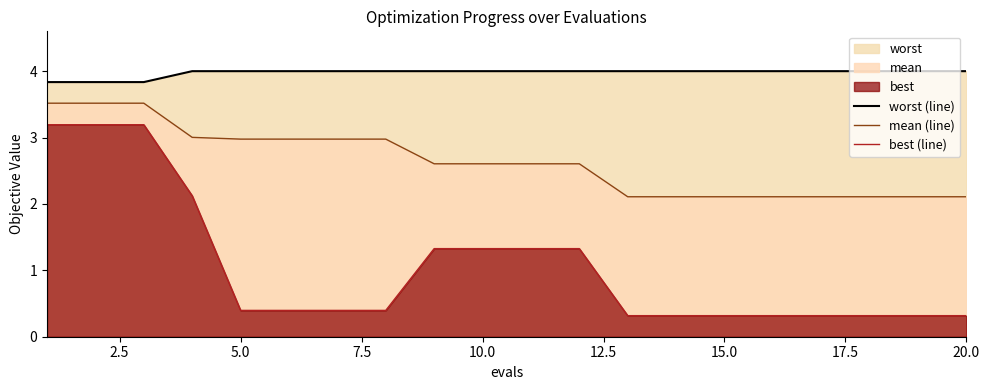

What is the highest value of the worst (line) series?

4.0